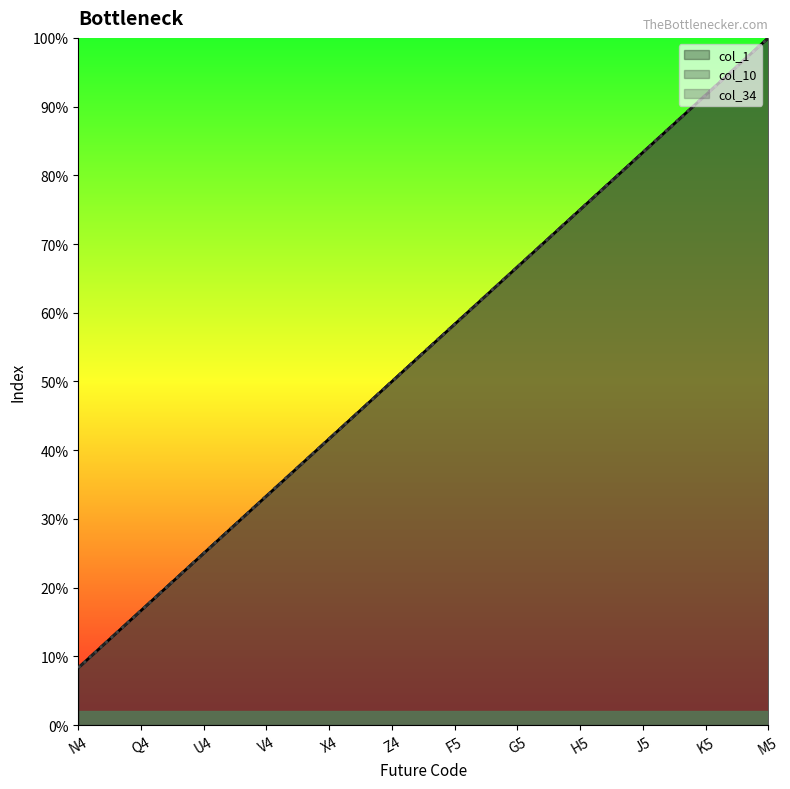

What is the label of the 6th point from the right?

F5